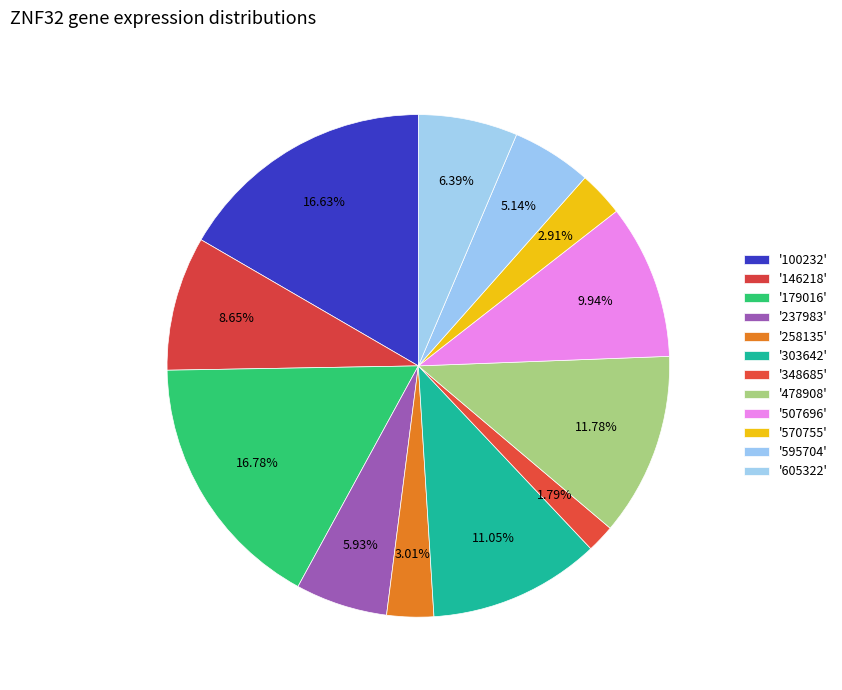

How many segments does this pie chart have?

12